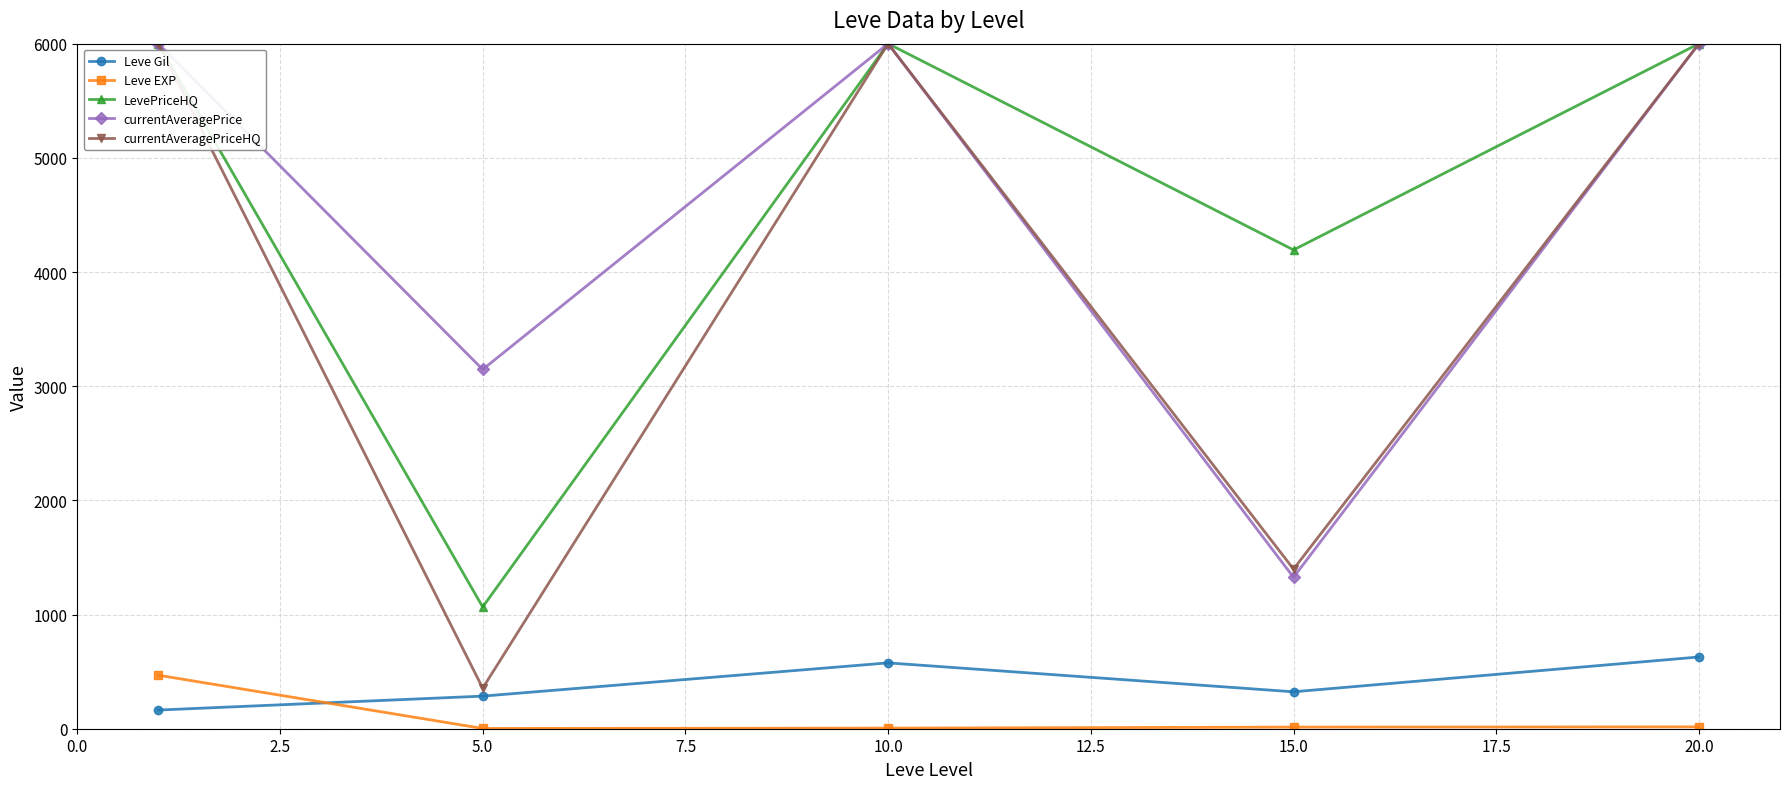

True or false: Leve Gil and LevePriceHQ intersect in this chart.

False